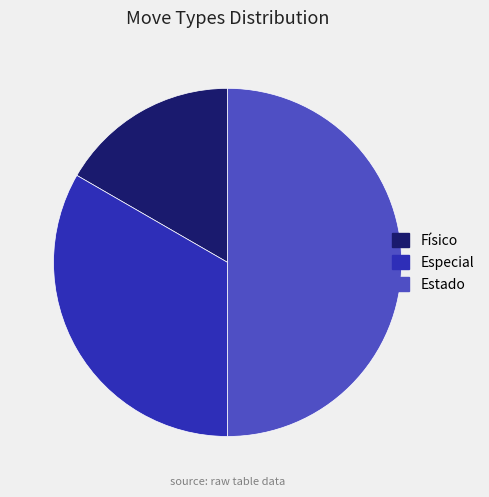

Approximately how many times larger is the value at Físico compared to Especial?

0.5